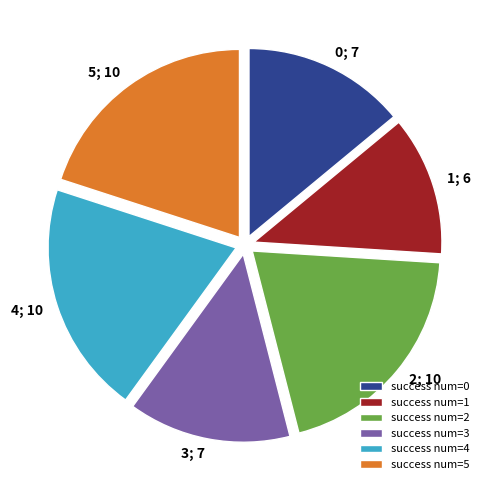

Is there any slice that represents more than half of the pie?

No